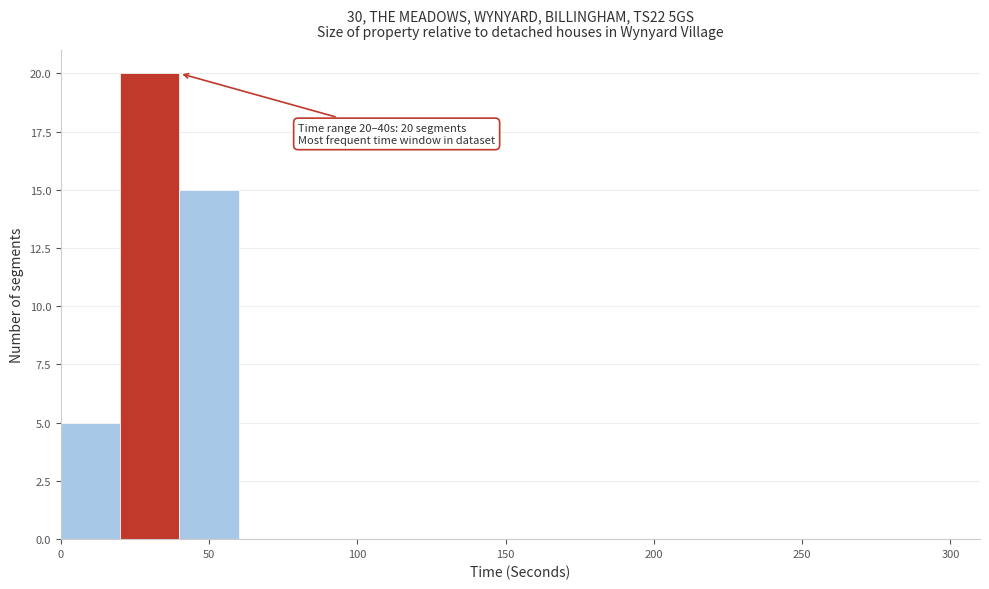

Over which range of the x-axis is the bar tallest?

20 to 40